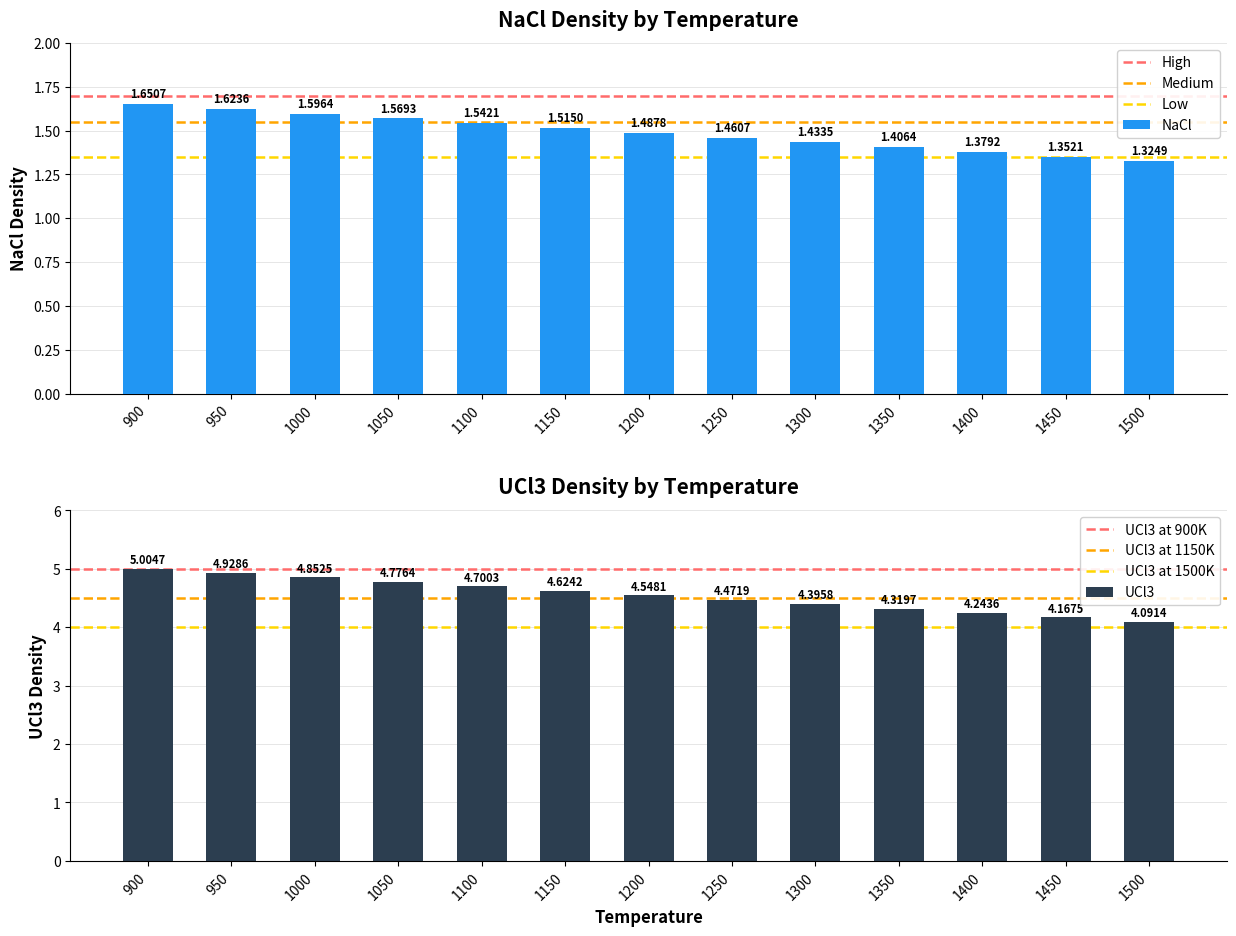

What is the sum of all UCl3 values?

59.1